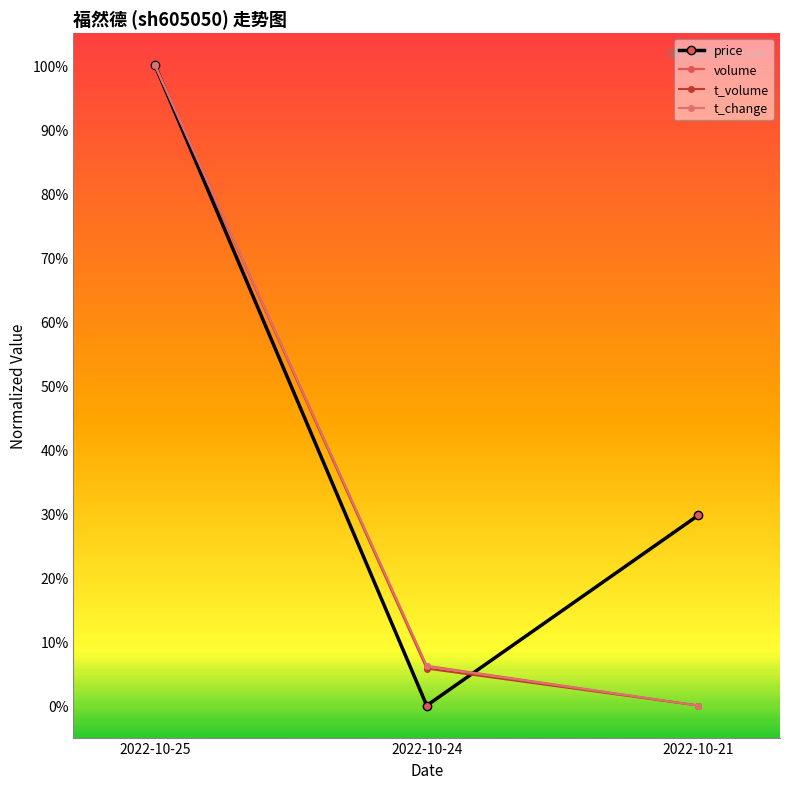

At which label does volume reach its peak?

2022-10-25